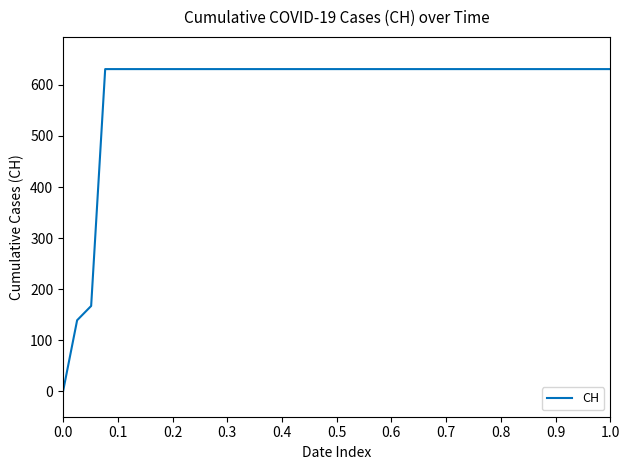

What is the maximum value shown in the chart?

631